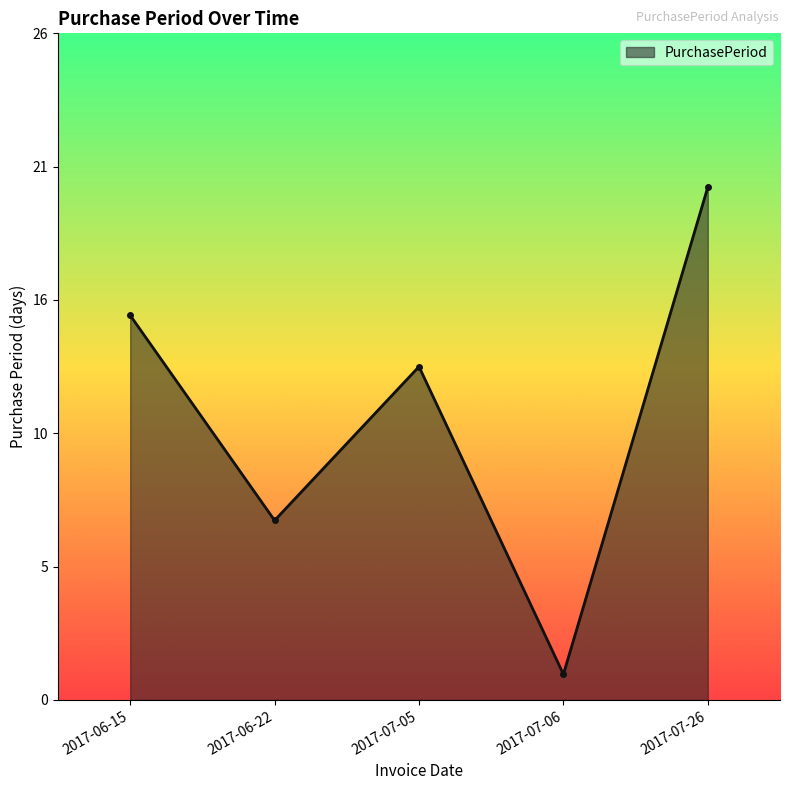

What is the maximum value shown in the chart?

20